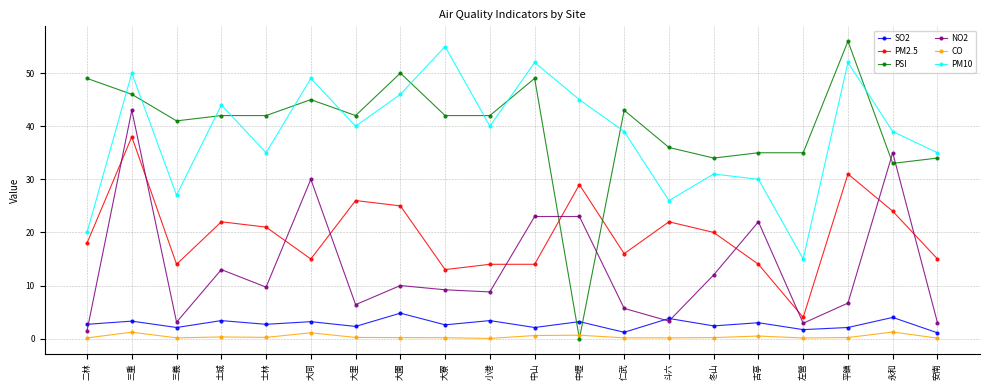

What is the approximate value of PSI at 大里?

42.0